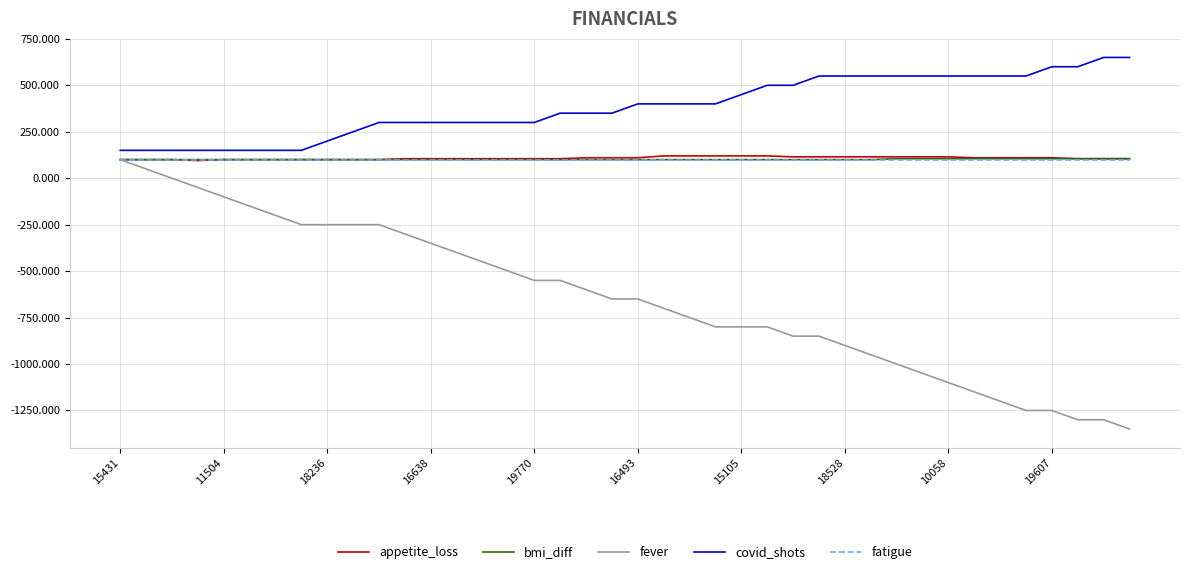

Which series has the largest total across all categories?

covid_shots